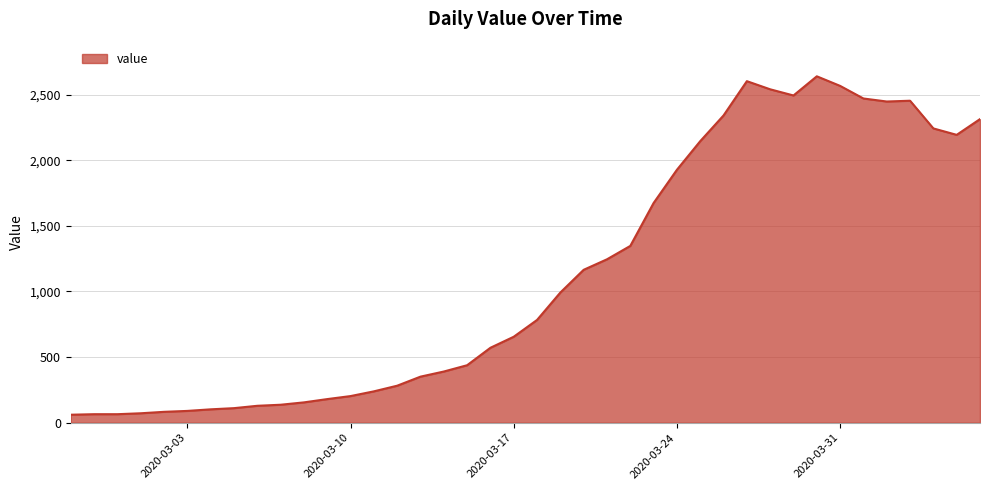

What is the greatest value displayed?

2639